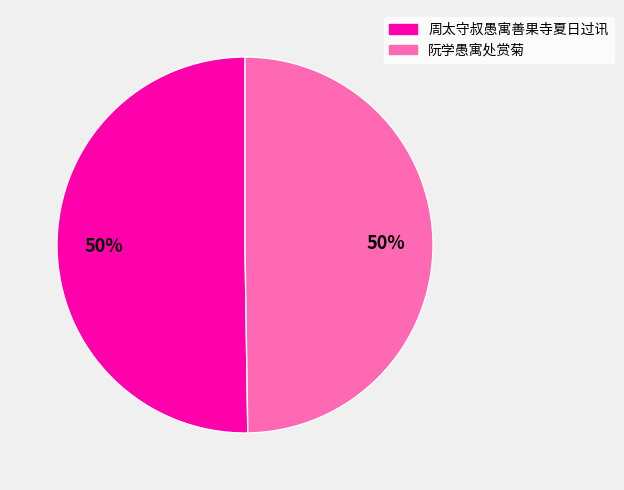

Combined, do 阮学愚寓处赏菊 and 周太守叔愚寓善果寺夏日过讯 account for over 50%?

Yes